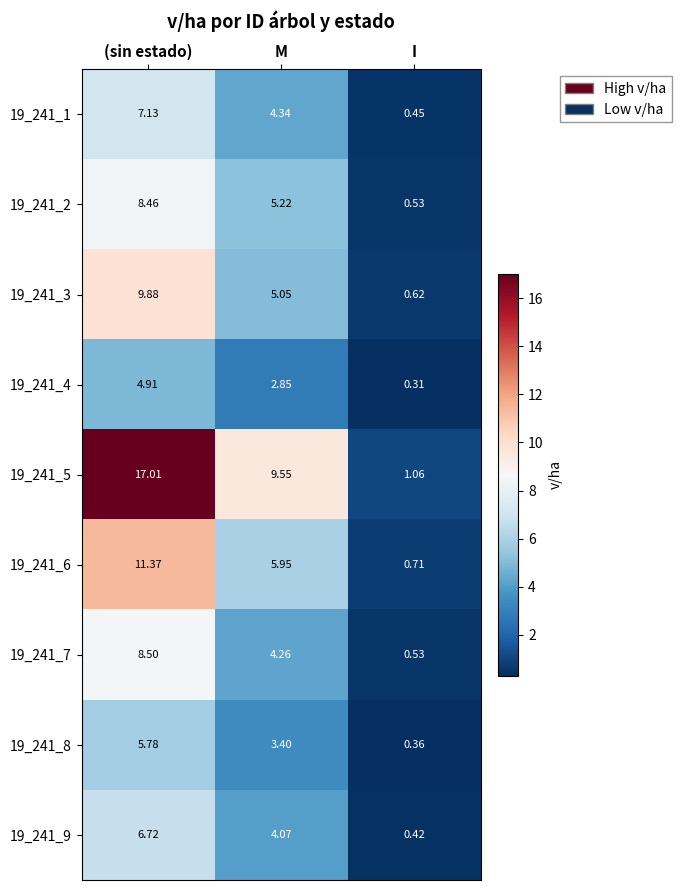

At which category is the sum across all series the highest?

(sin estado)